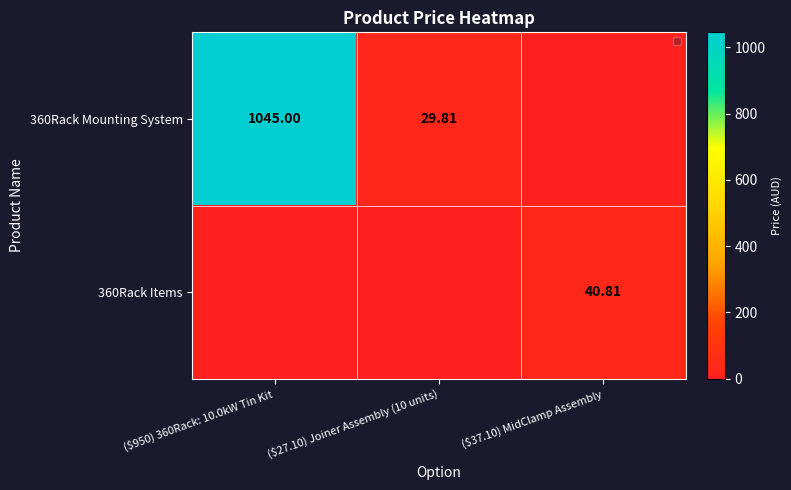

Which series has the largest total across all categories?

360Rack Mounting System